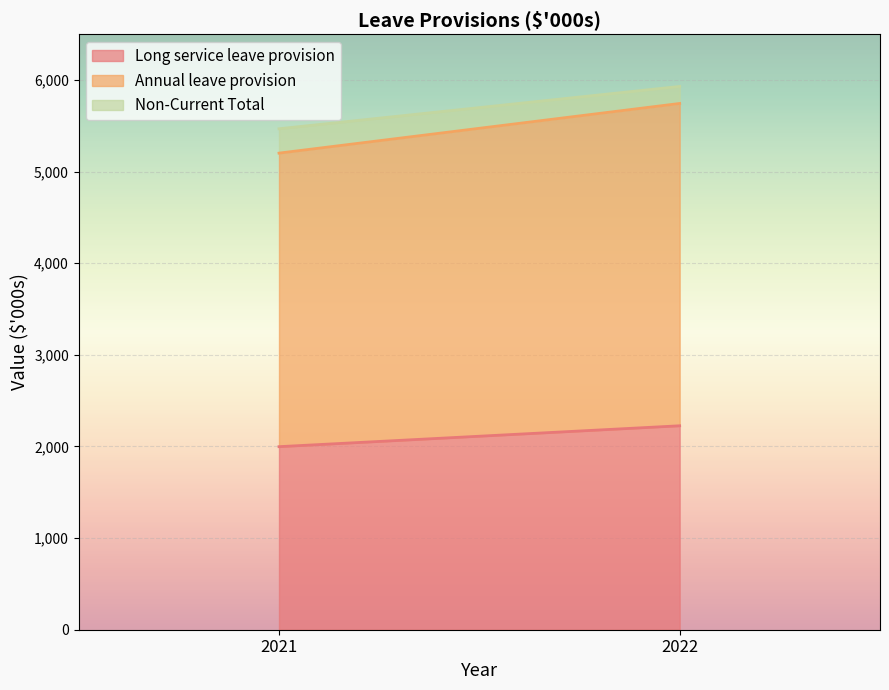

What is the average value of the Non-Current Total series?

226